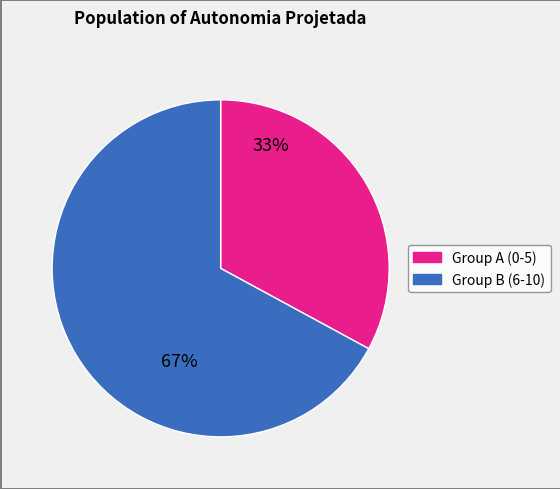

To the nearest percent, what is the average slice percentage?

50%